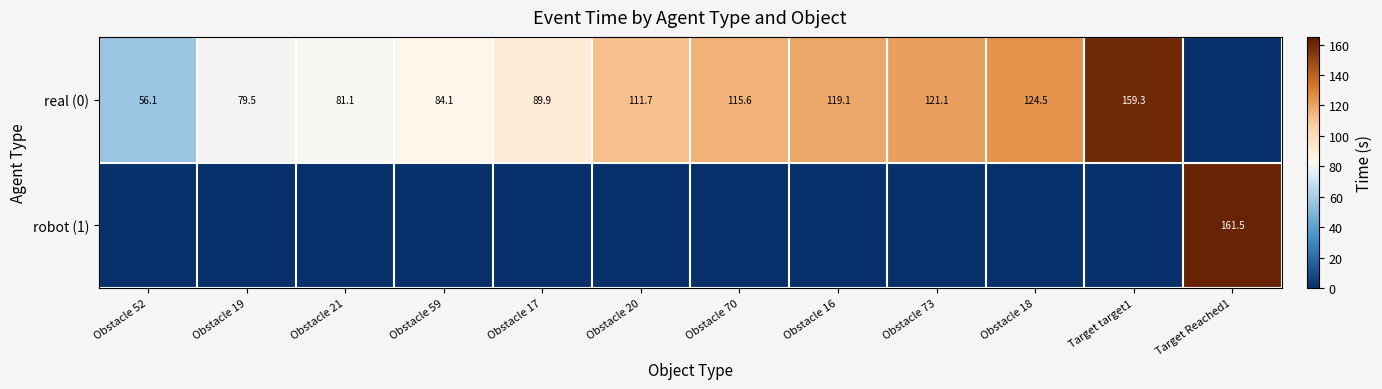

True or false: real (0) has a value of 89.9 at Obstacle 17.

True